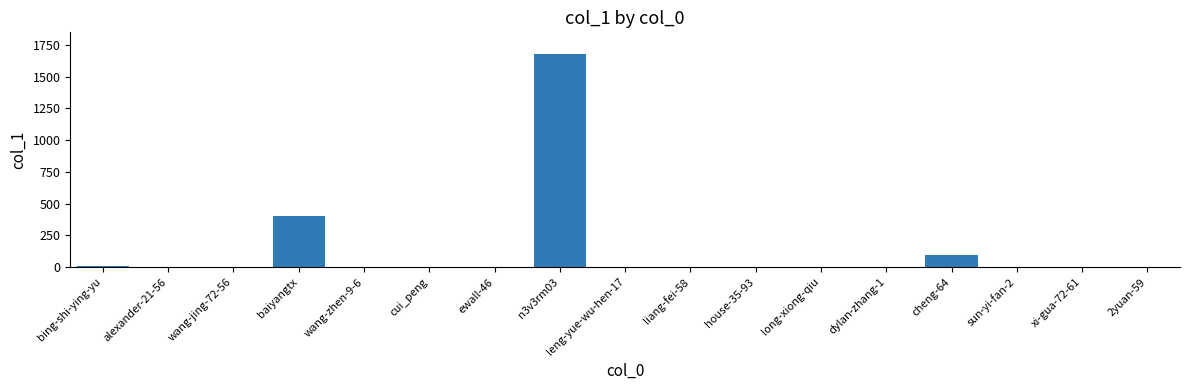

Between dylan-zhang-1 and n3v3rm03, which is larger?

n3v3rm03